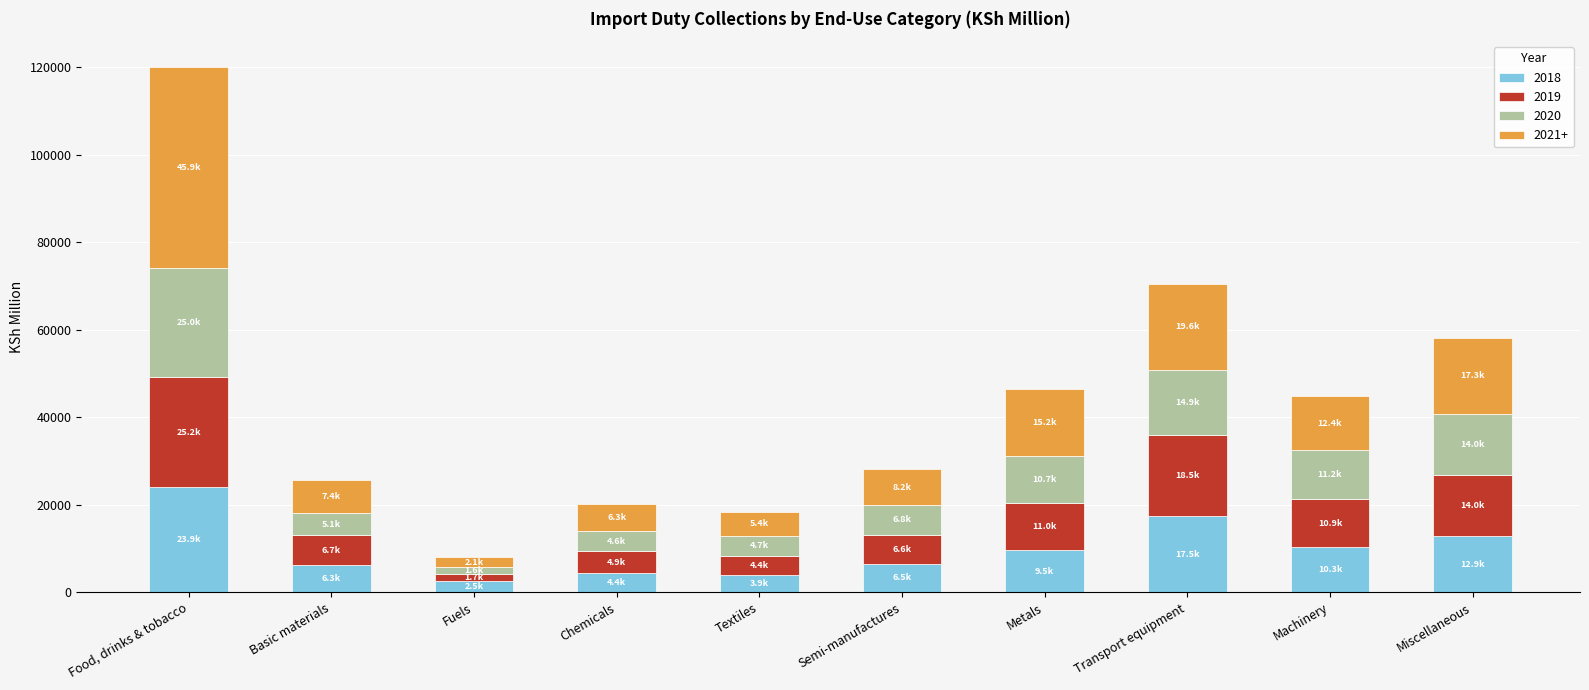

What is the total value across all series at Miscellaneous?

58178.4